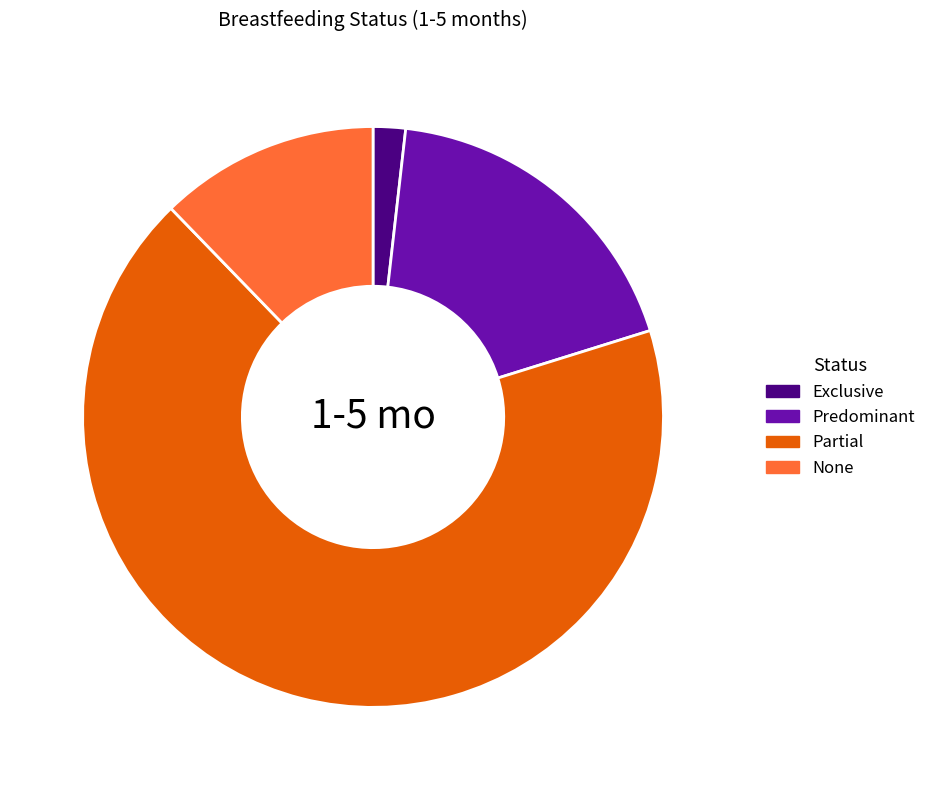

Combined, do Partial and None account for over 50%?

Yes